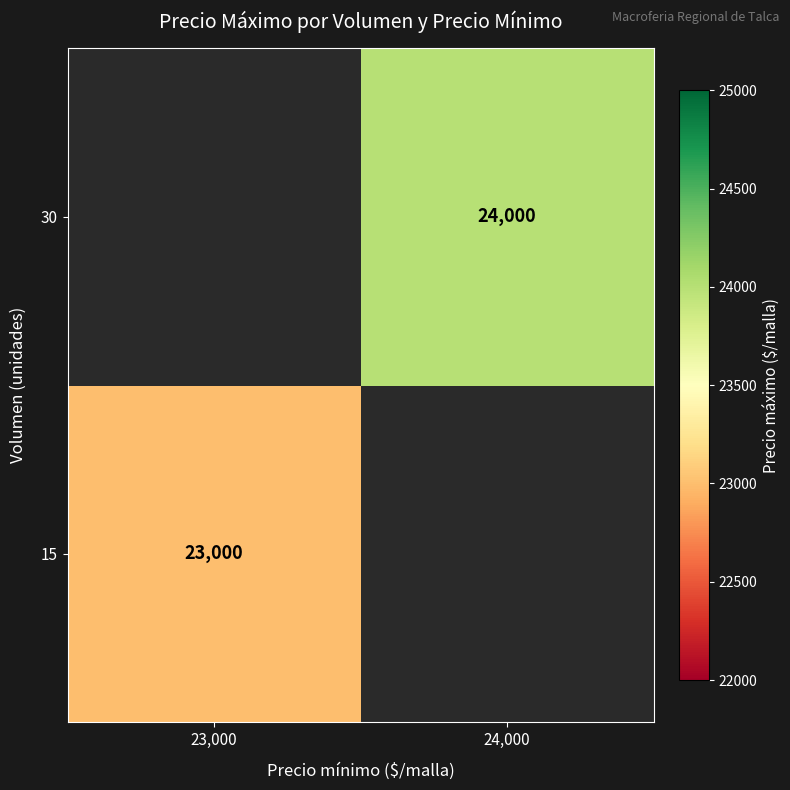

Is it true that 15 equals 7617 at 23,000?

False